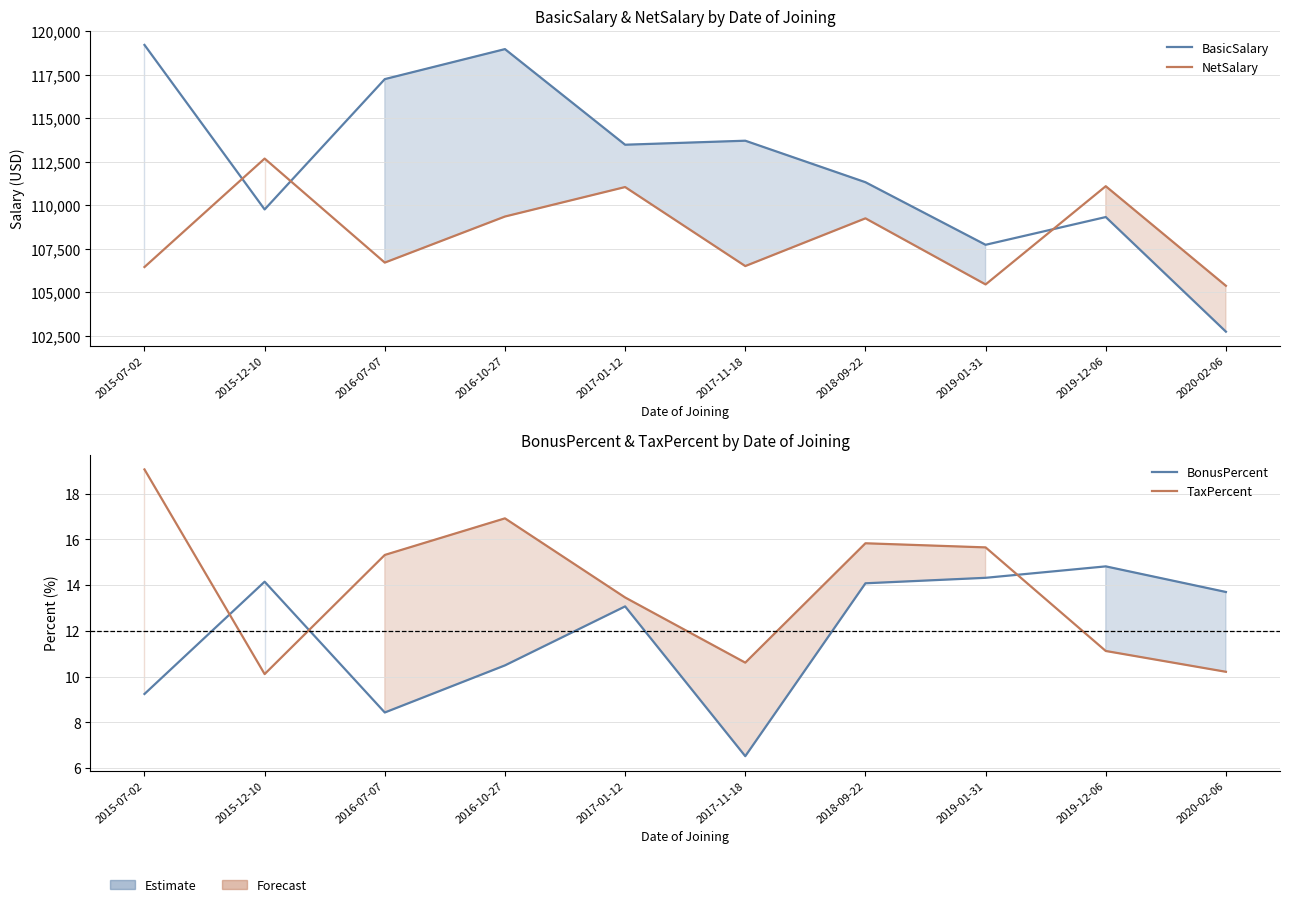

The value of TaxPercent at 2015-07-02 is 19.1. True or false?

True